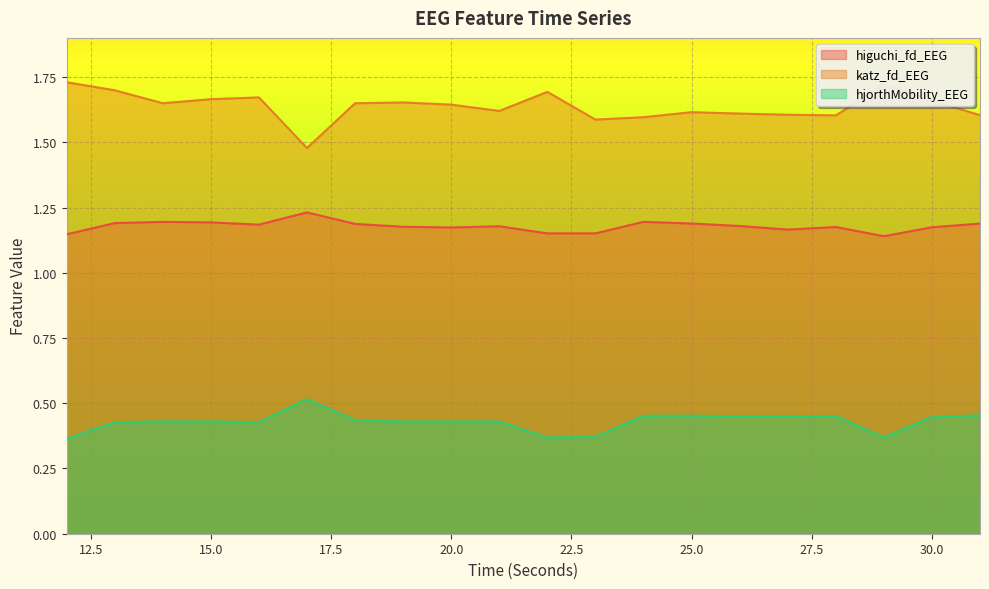

The katz_fd_EEG series shows 2.5 at 25.0. True or false?

False